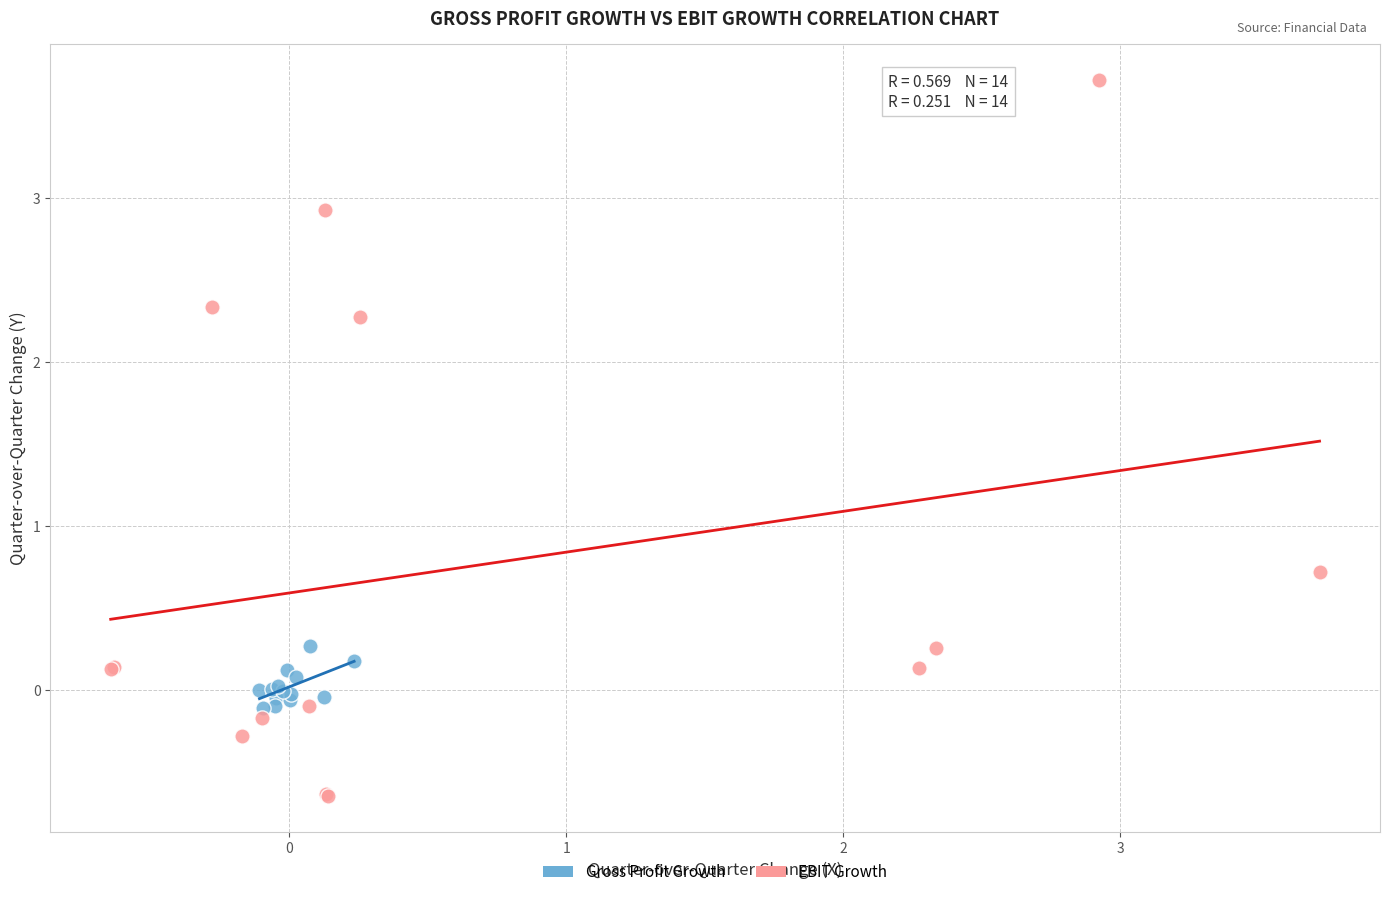

What are all the series names shown in the legend?

Gross Profit Growth, EBIT Growth